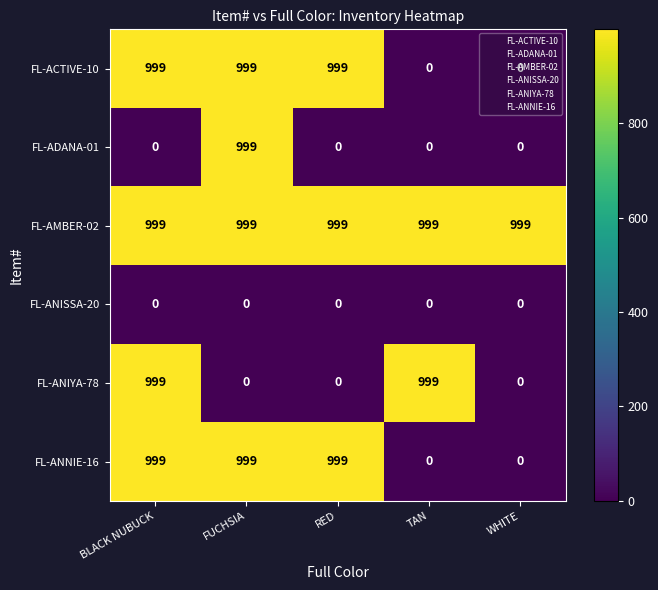

Read the FL-AMBER-02 value at BLACK NUBUCK.

999